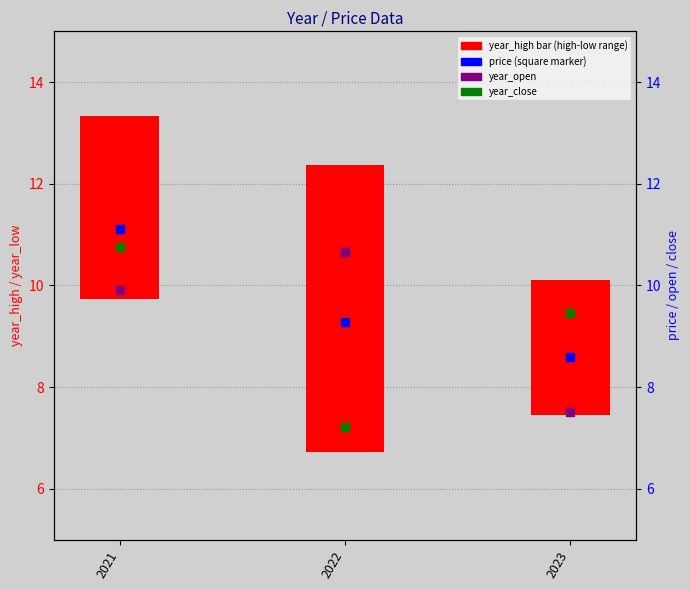

Which series contains the lowest Y value?

year_close